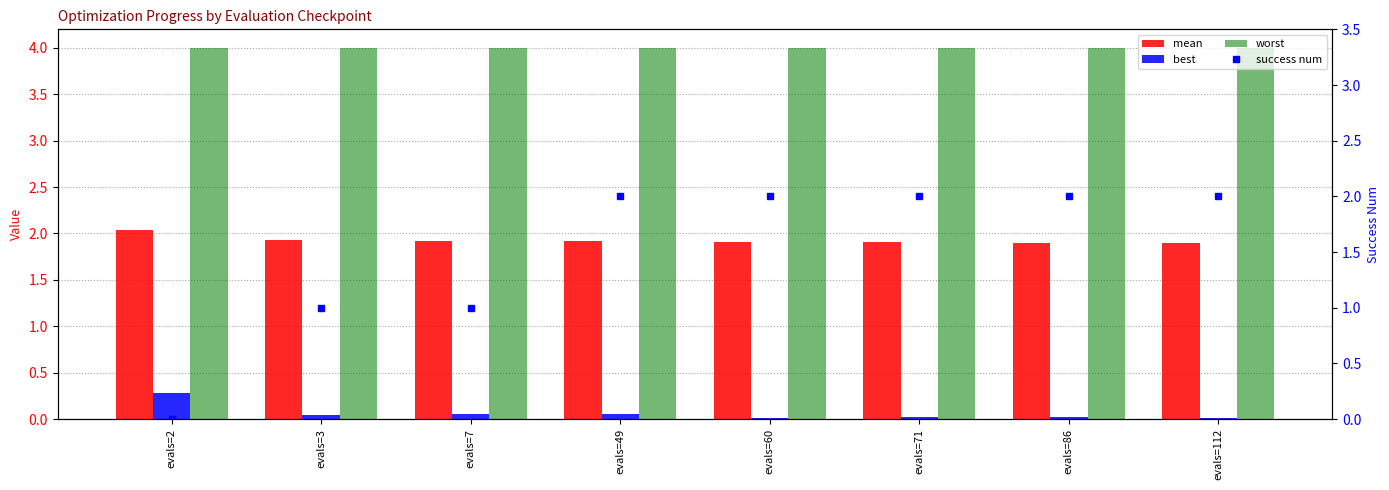

Count the mean values in the range 1 to 2.

7